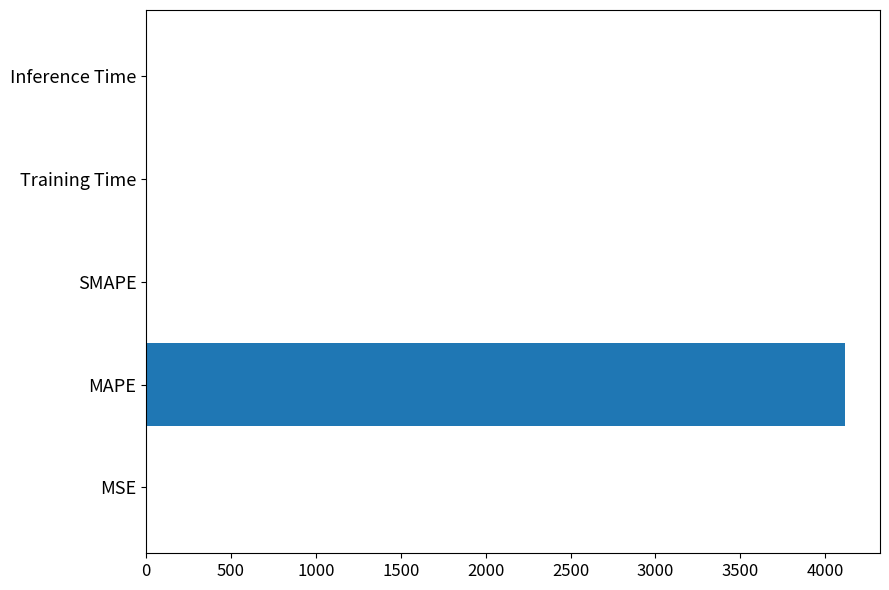

What value does the data have at MAPE?

4116.6